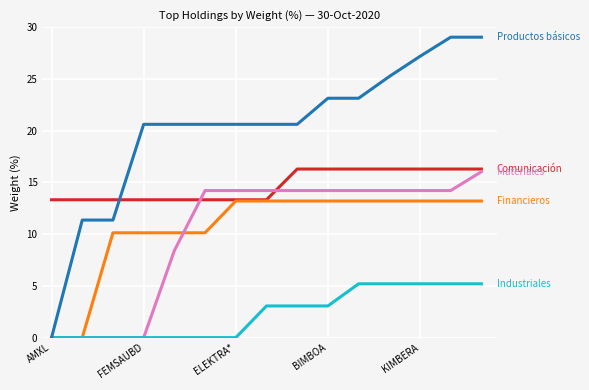

What is the maximum value shown in the chart?

29.0